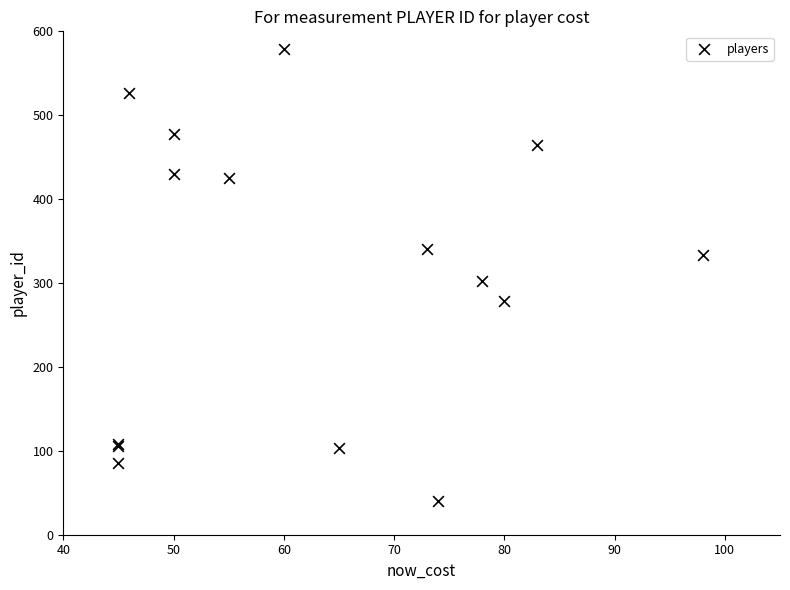

What Y value in the scatter plot is closest to 309?

303